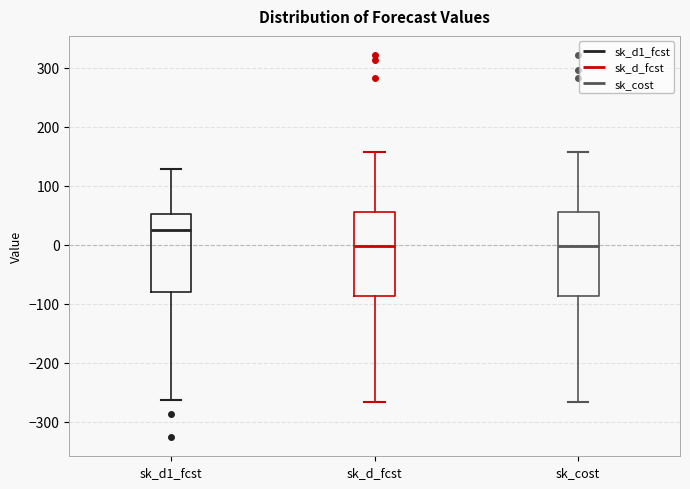

Reading left to right, transcribe this box plot: for each box, give where its median line is, the range the box spans, and where its two whiskers end, as read against the y-axis. The values are not printed on the chart, so give them approximately, as read against the axis.

sk_d1_fcst: median 30, box -80 to 50, whiskers -260 to 130
sk_d_fcst: median 0, box -90 to 60, whiskers -270 to 160
sk_cost: median 0, box -90 to 60, whiskers -270 to 160